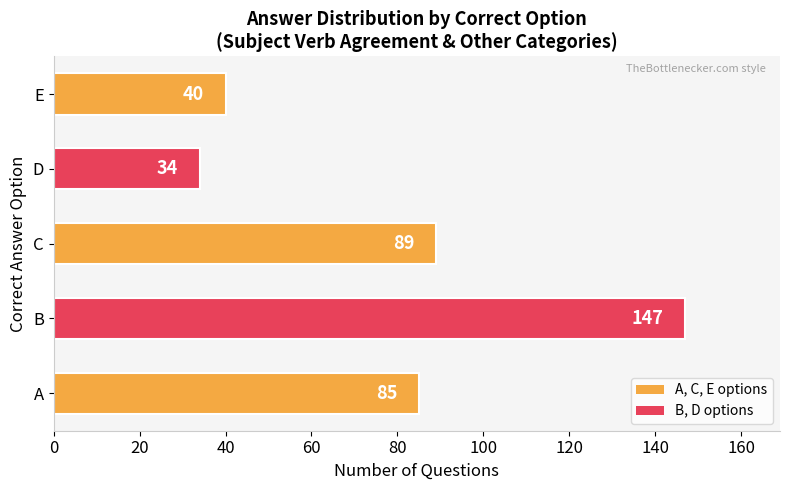

Rank the categories by value from lowest to highest.

D, E, A, C, B